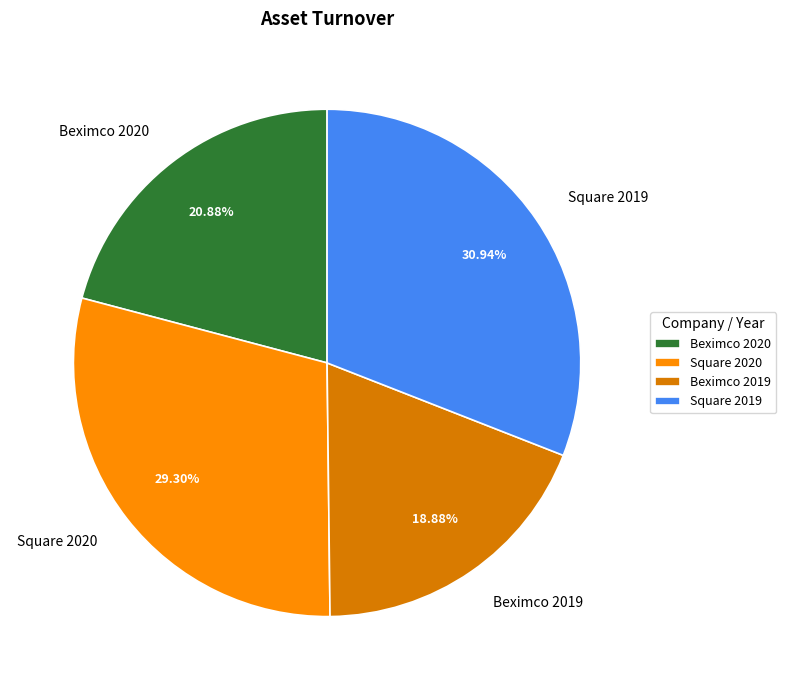

What percentage is NOT represented by Beximco 2019?

81.1%